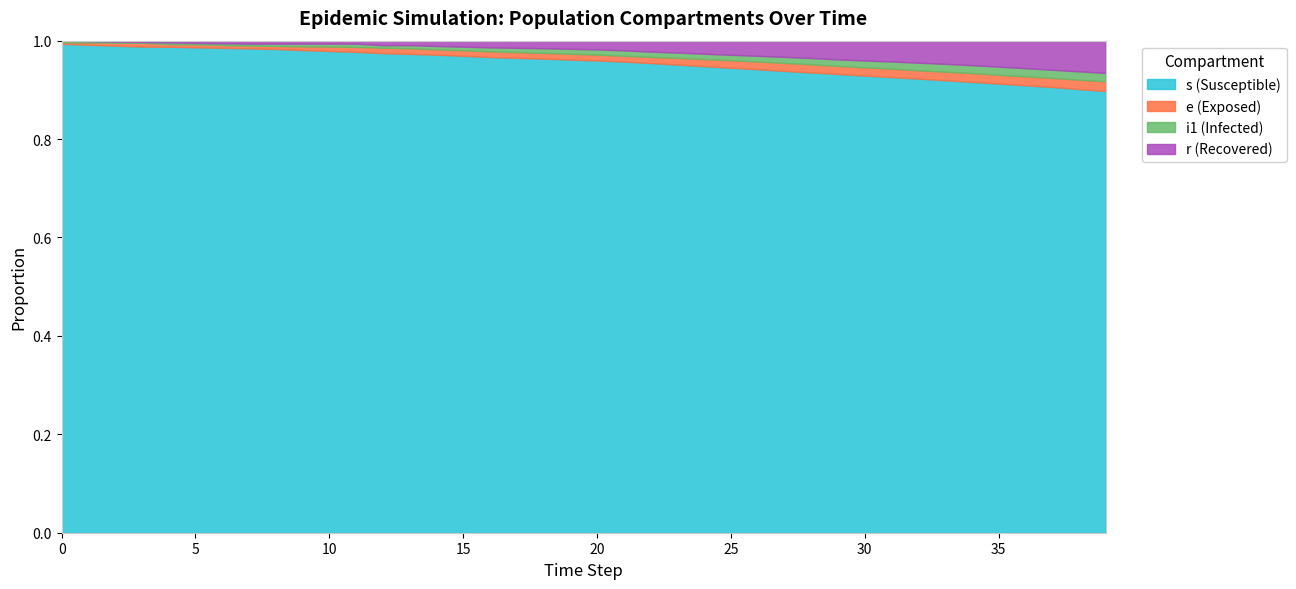

Is it true that s equals 96900.0 at 13?

True